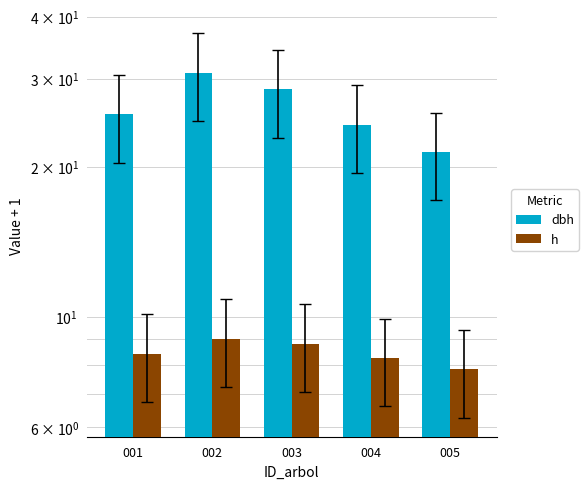

How many groups of bars are there?

5